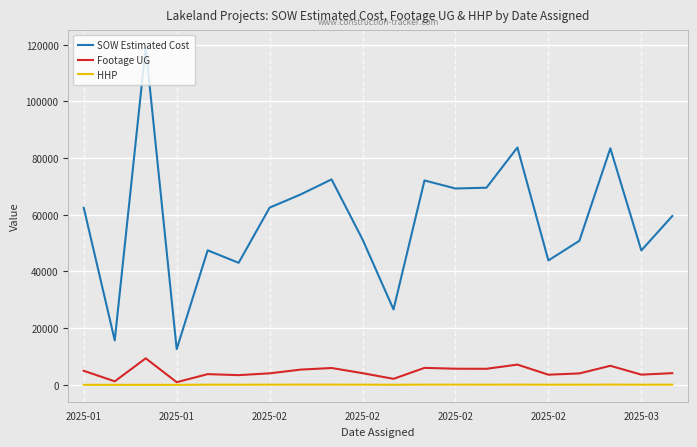

How many categories are shown in the chart?

20